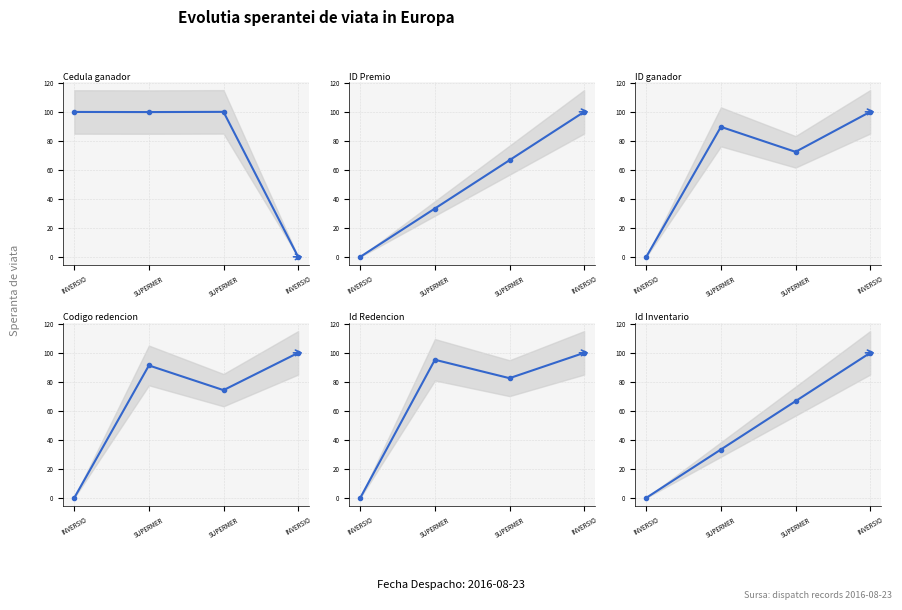

How many values in the ID Premio series exceed 66?

2